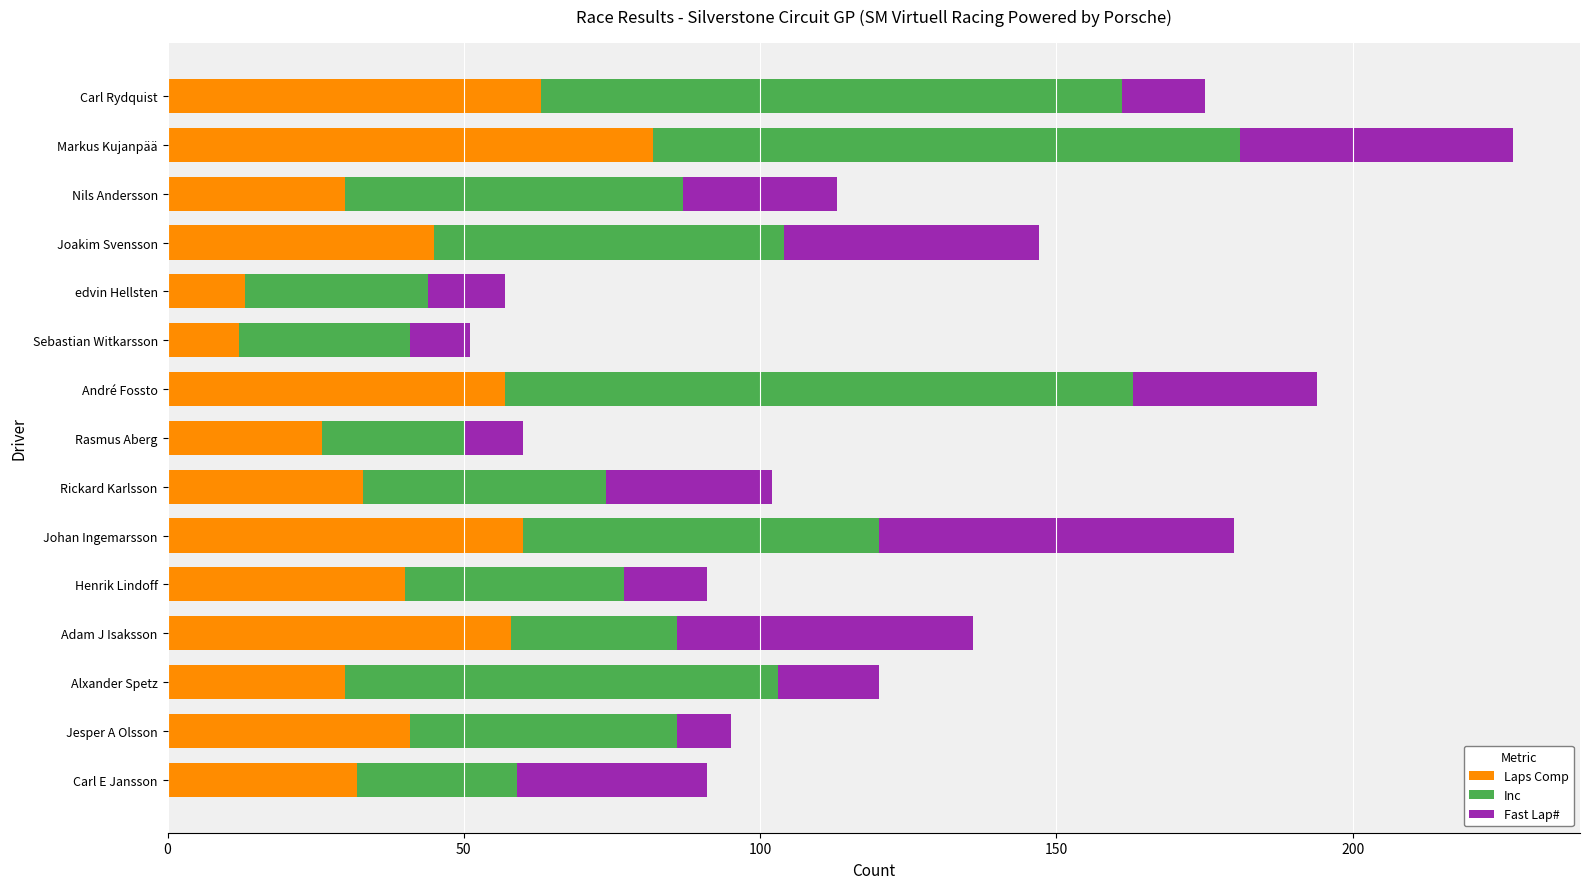

The Laps Comp series shows 82 at Markus Kujanpää. True or false?

True